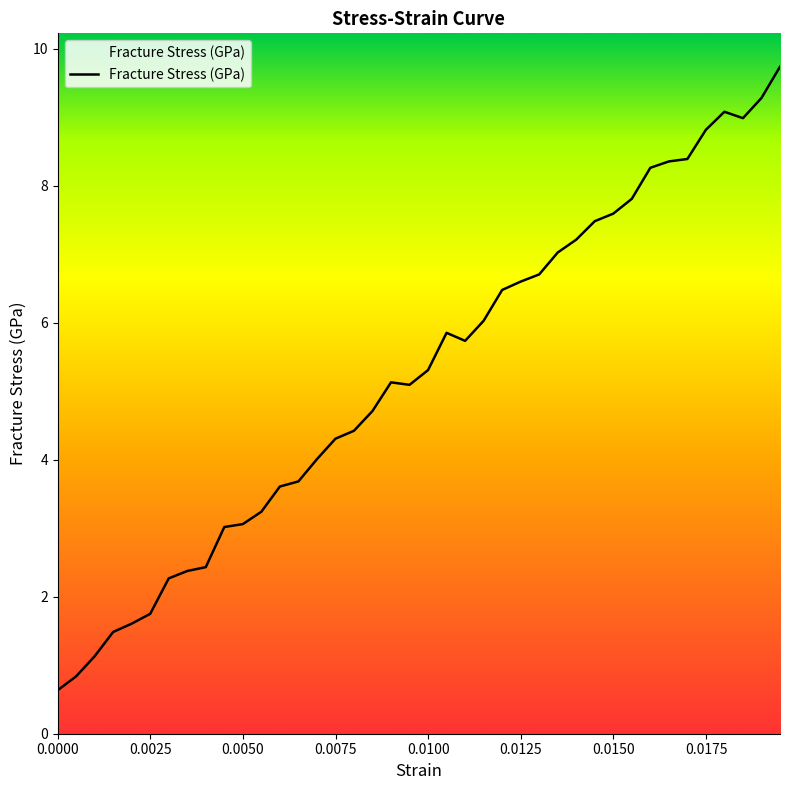

What is the smallest value displayed?

0.6